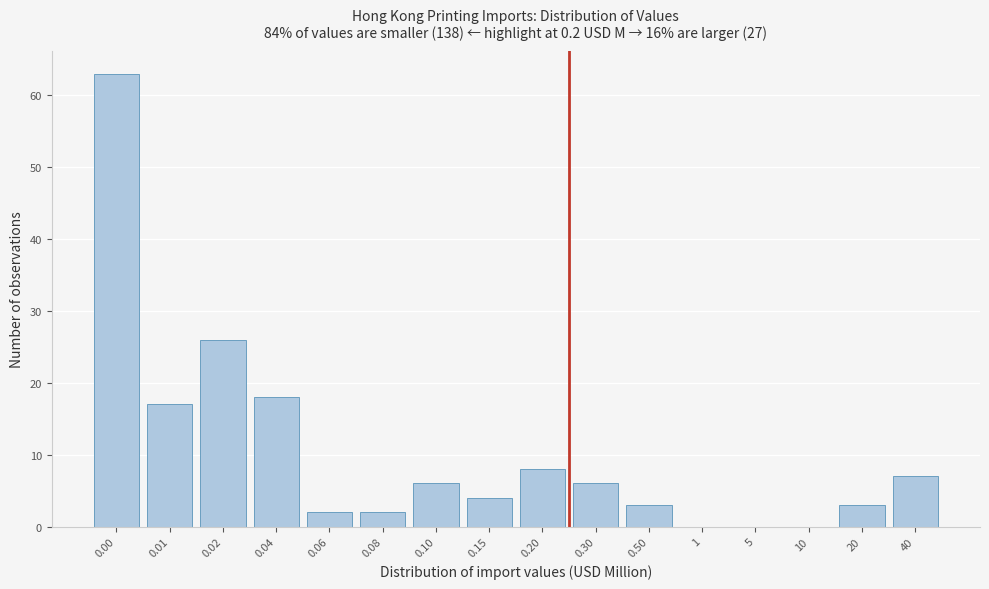

Reading right to left, extract all data points from this chart.

40=7	20=3	10=0	5=0	1=0	0.50=3	0.30=6	0.20=8	0.15=4	0.10=6	0.08=2	0.06=2	0.04=18	0.02=26	0.01=17	0.00=63